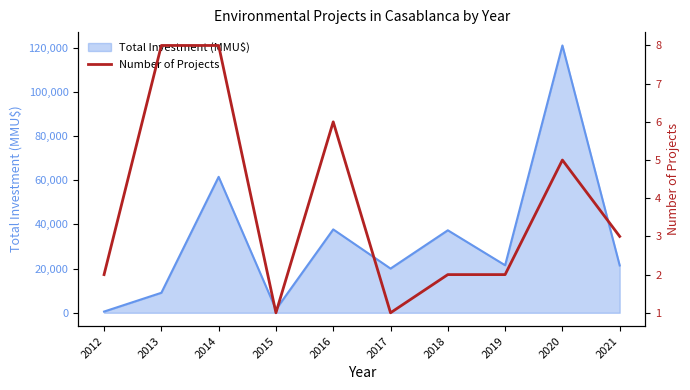

How many lines are shown in the chart?

1